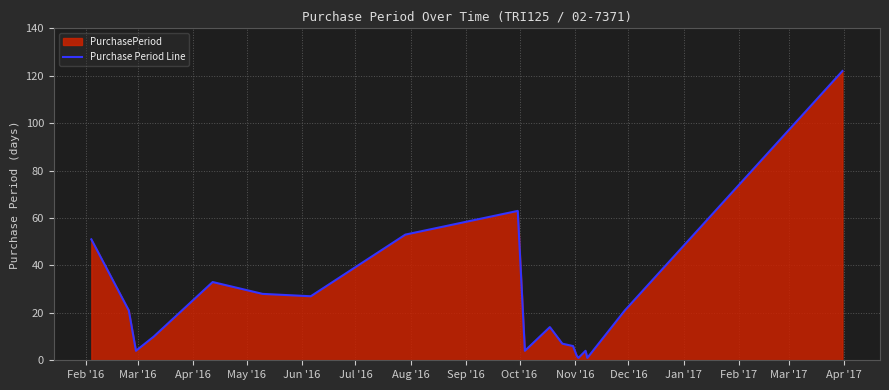

How many lines are shown in the chart?

1